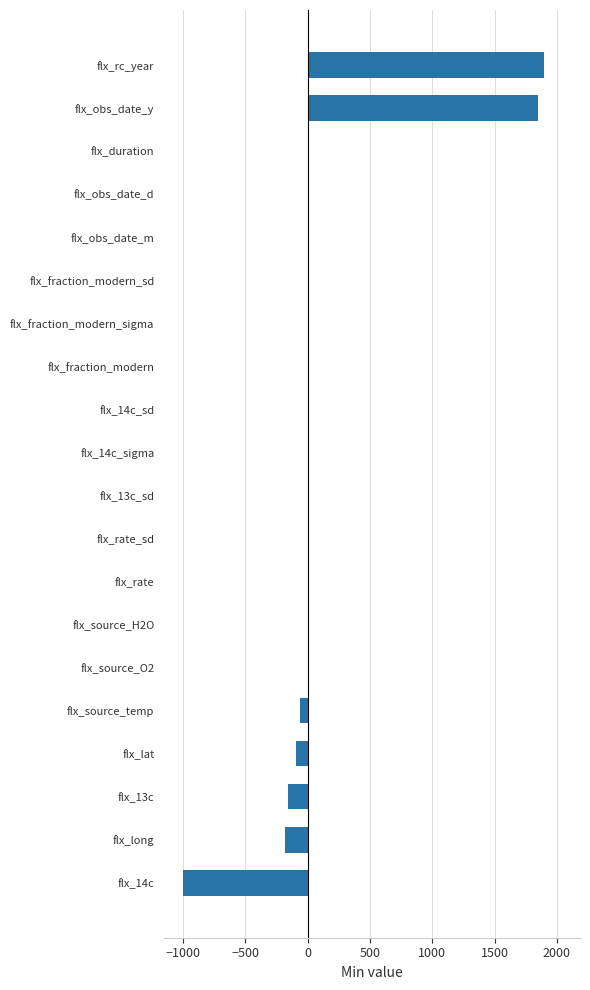

What is the greatest value displayed?

1900